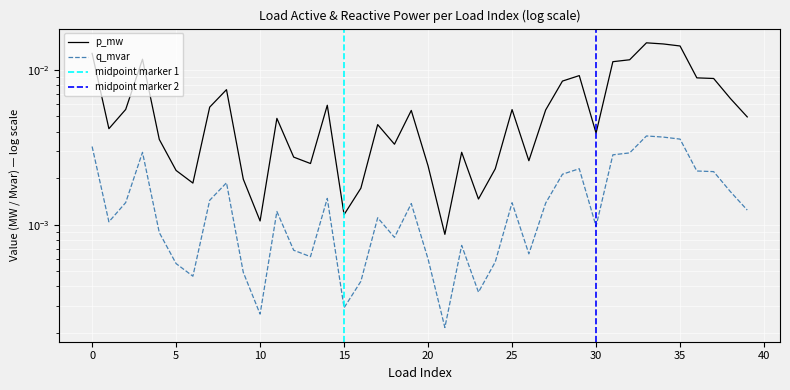

The p_mw series shows 0.0 at 17. True or false?

True